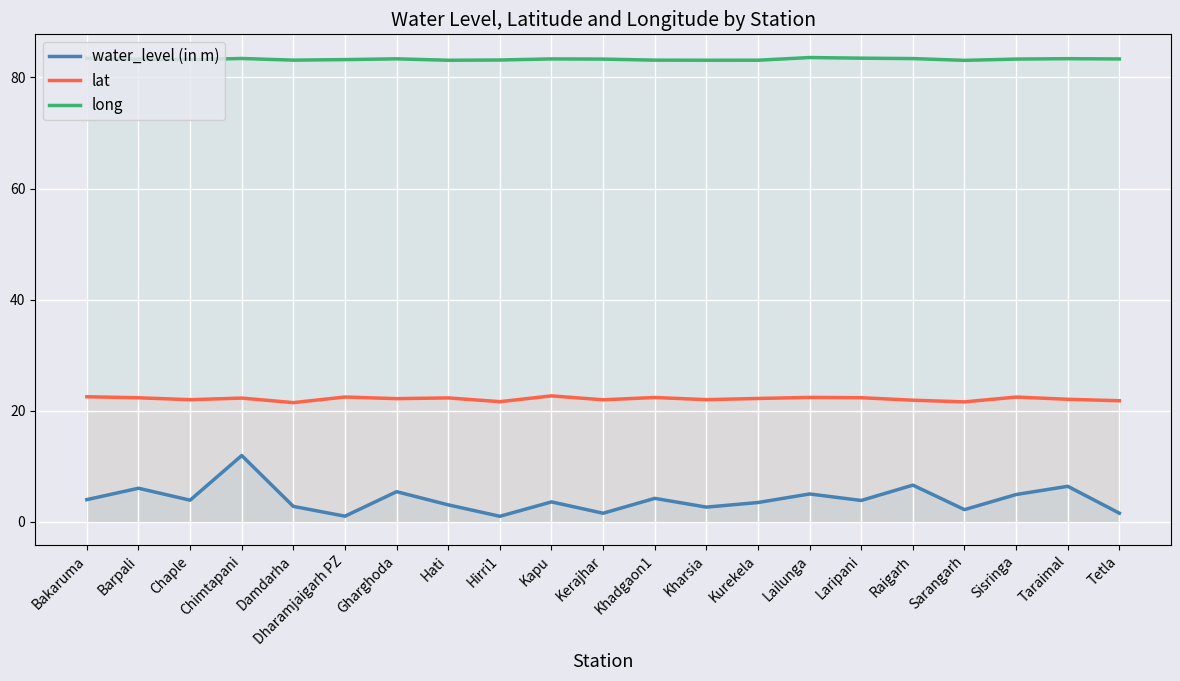

Reading left to right, extract all data points from this chart.

water_level (in m): Bakaruma=4.0	Barpali=6.0	Chaple=3.9	Chimtapani=11.9	Damdarha=2.8	Dharamjaigarh PZ=1.0	Gharghoda=5.4	Hati=3.0	Hirri1=1.0	Kapu=3.6	Kerajhar=1.5	Khadgaon1=4.2	Kharsia=2.6	Kurekela=3.5	Lailunga=5.0	Laripani=3.8	Raigarh=6.6	Sarangarh=2.2	Sisringa=4.9	Taraimal=6.4	Tetla=1.6
lat: Bakaruma=22.5	Barpali=22.3	Chaple=22.0	Chimtapani=22.3	Damdarha=21.5	Dharamjaigarh PZ=22.5	Gharghoda=22.2	Hati=22.3	Hirri1=21.6	Kapu=22.7	Kerajhar=22.0	Khadgaon1=22.4	Kharsia=22.0	Kurekela=22.2	Lailunga=22.4	Laripani=22.3	Raigarh=21.9	Sarangarh=21.6	Sisringa=22.5	Taraimal=22.1	Tetla=21.8
long: Bakaruma=83.4	Barpali=83.3	Chaple=83.2	Chimtapani=83.4	Damdarha=83.1	Dharamjaigarh PZ=83.2	Gharghoda=83.4	Hati=83.1	Hirri1=83.1	Kapu=83.3	Kerajhar=83.3	Khadgaon1=83.1	Kharsia=83.1	Kurekela=83.1	Lailunga=83.6	Laripani=83.5	Raigarh=83.4	Sarangarh=83.1	Sisringa=83.3	Taraimal=83.4	Tetla=83.3